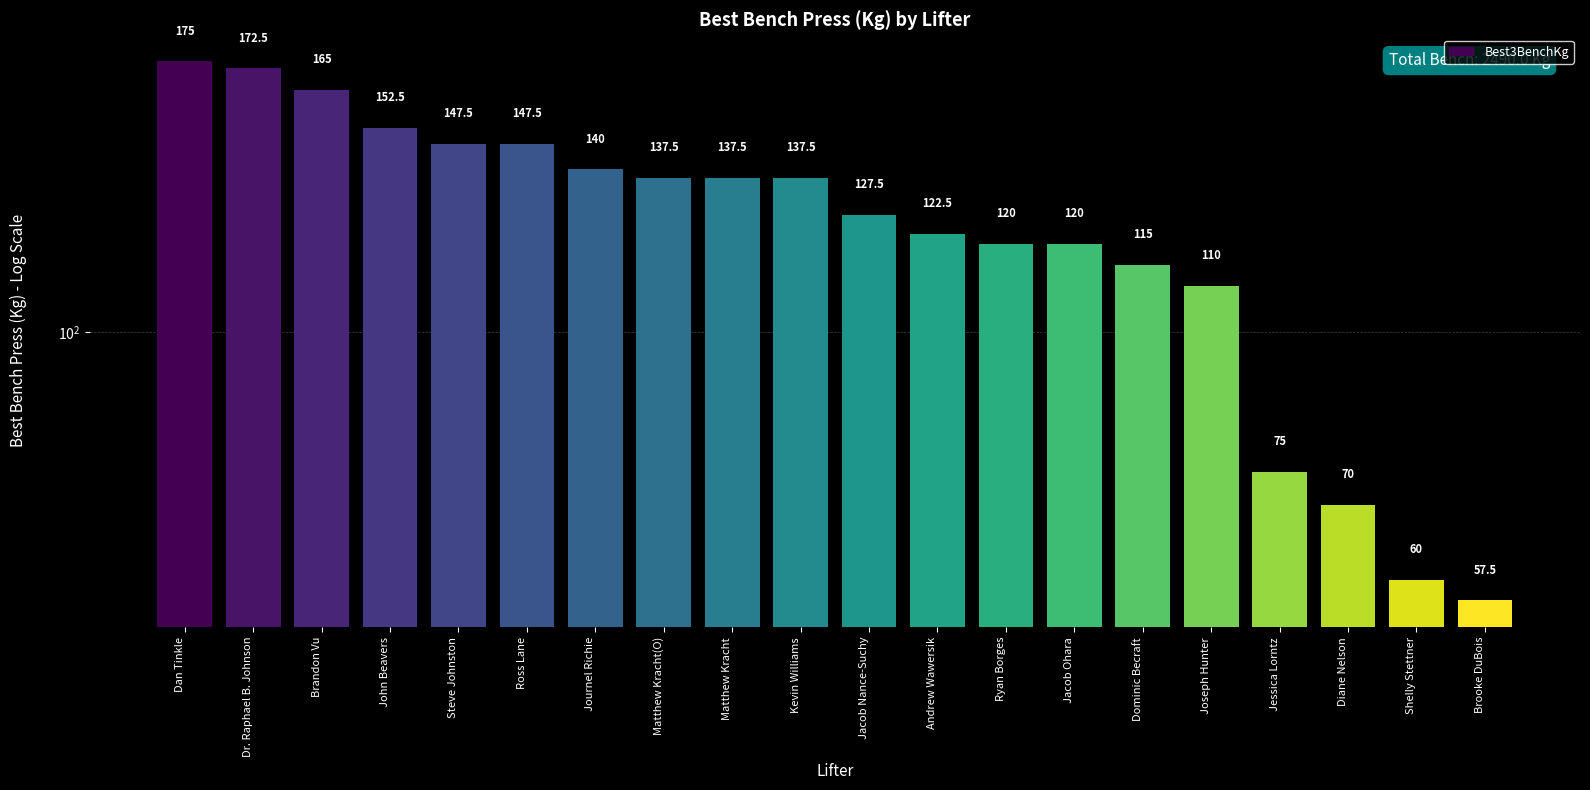

Between Dr. Raphael B. Johnson and Joseph Hunter, which is larger?

Dr. Raphael B. Johnson